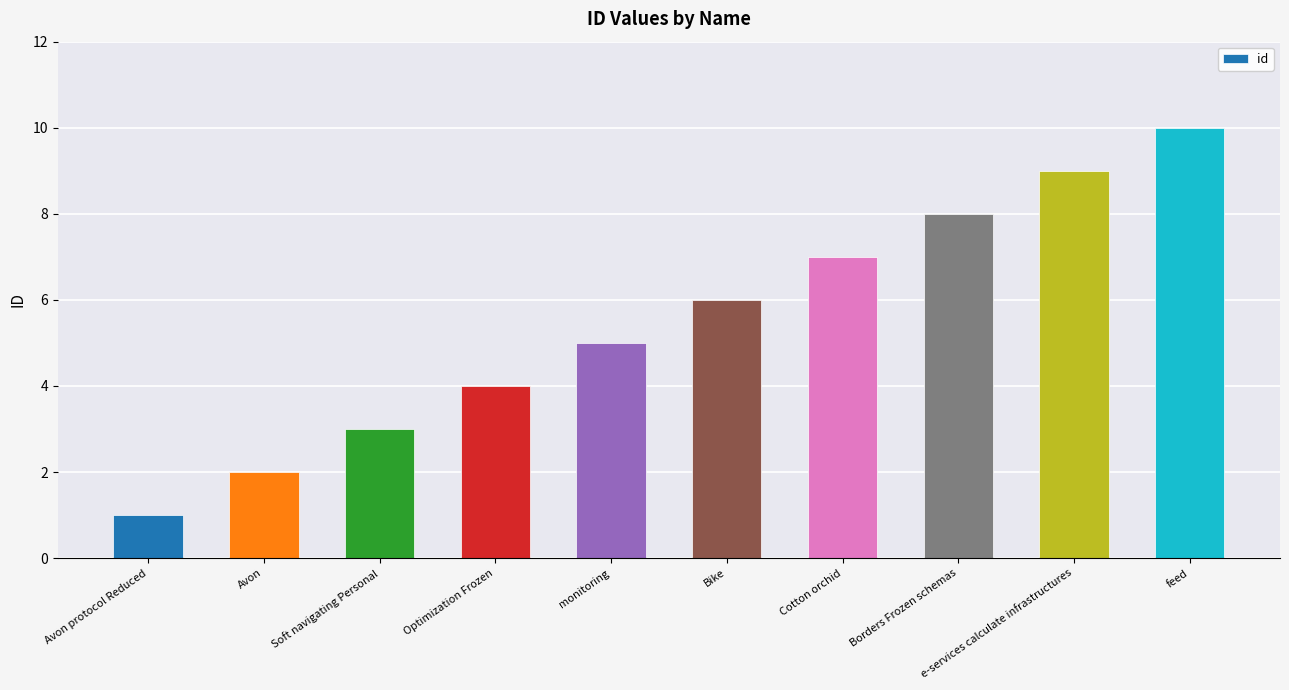

What is the sum of the values at Borders Frozen schemas and Optimization Frozen?

12